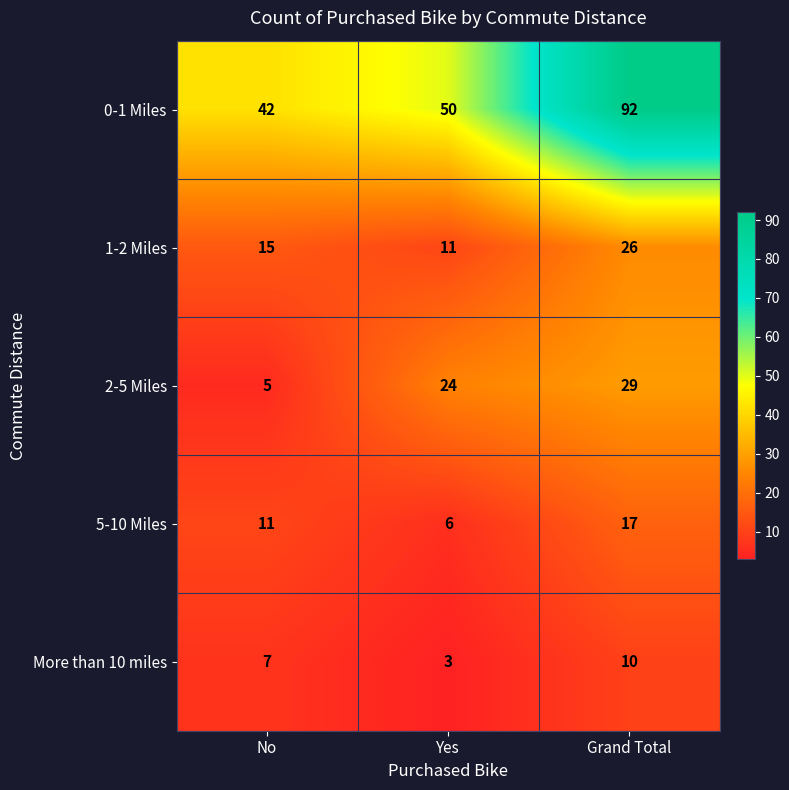

At which label does 1-2 Miles reach its minimum?

Yes